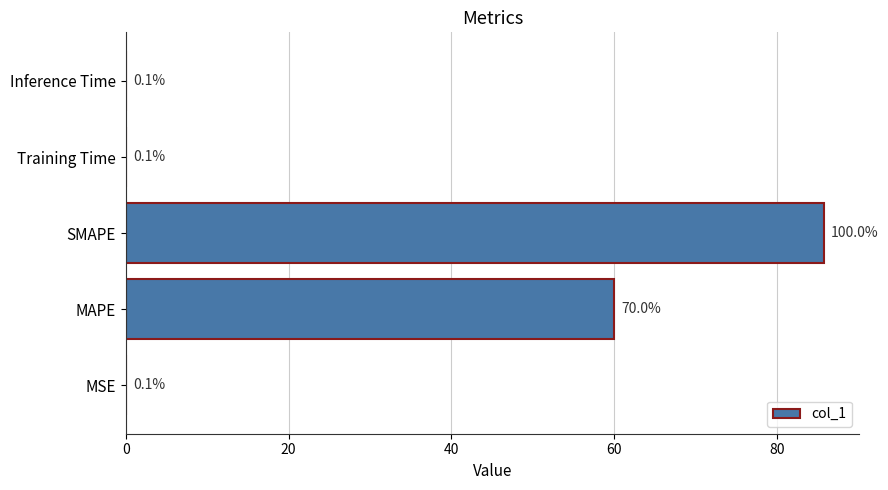

Which label corresponds to the largest value in the chart?

SMAPE